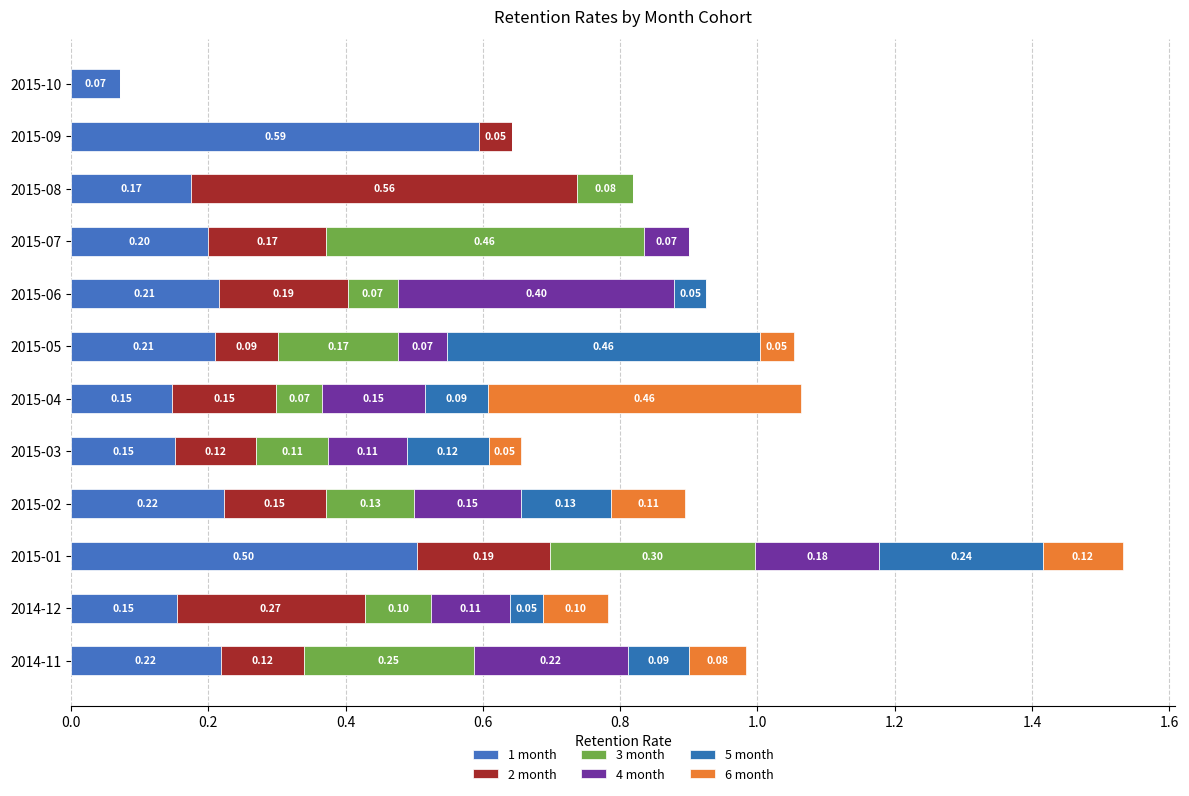

Count the number of categories in the chart.

12